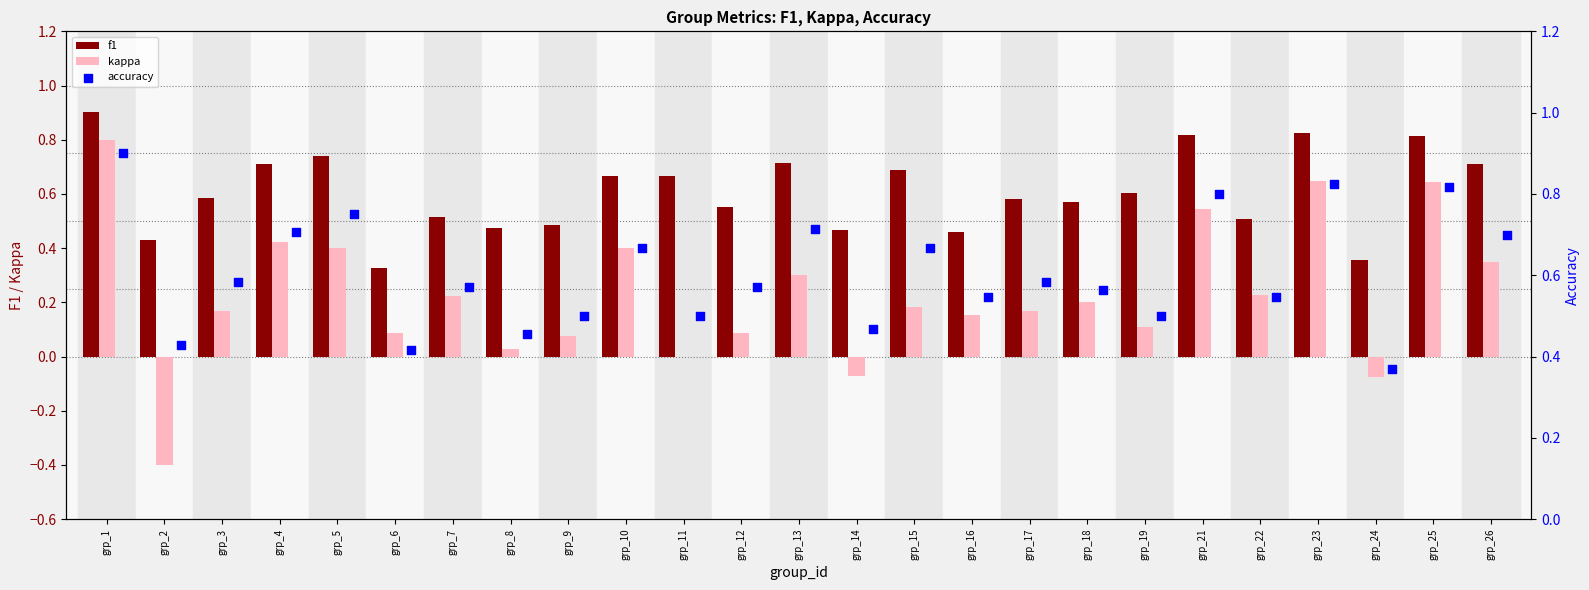

Which series reaches the minimum Y coordinate?

kappa